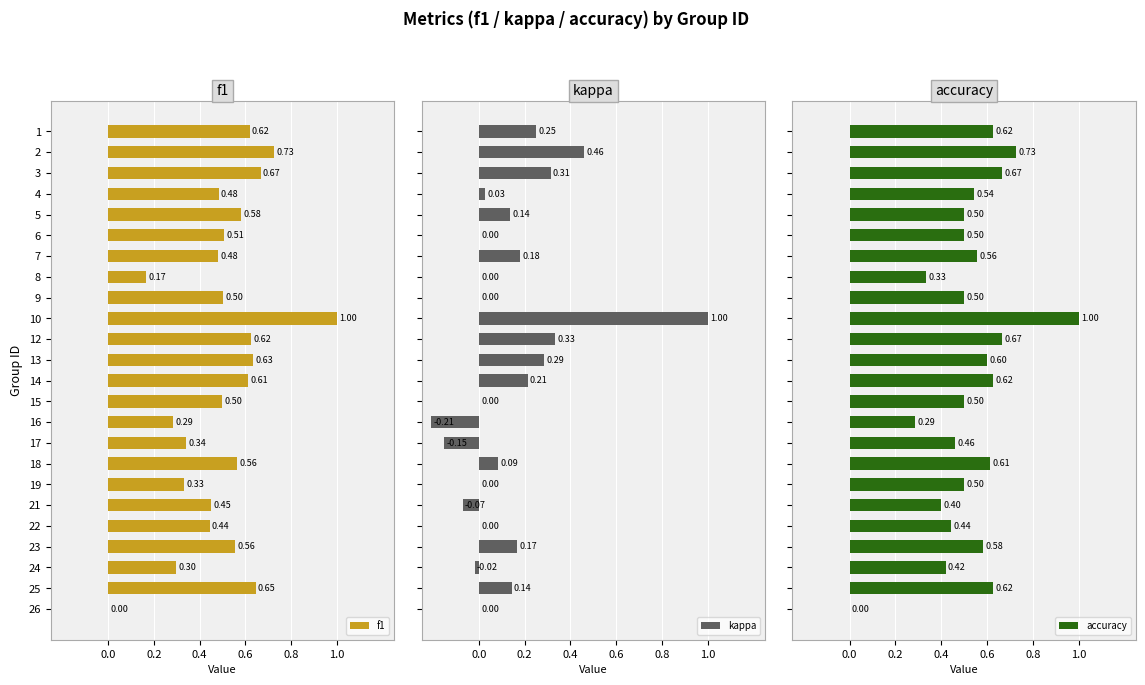

Count the number of categories in the chart.

24